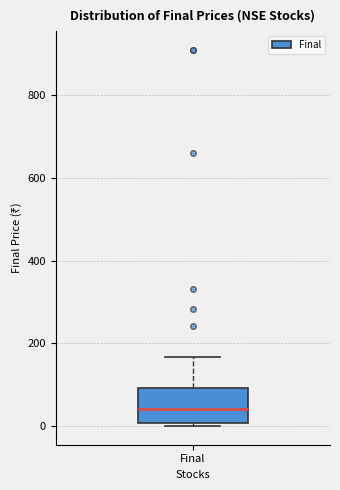

Read this box plot against the y-axis: the position of the median line, the range covered by the box, and the ends of both whiskers. The values are not printed on the chart, so give them approximately, as read against the axis.

median 40, box 0 to 100, whiskers 0 (just below the box's lower edge) to 160